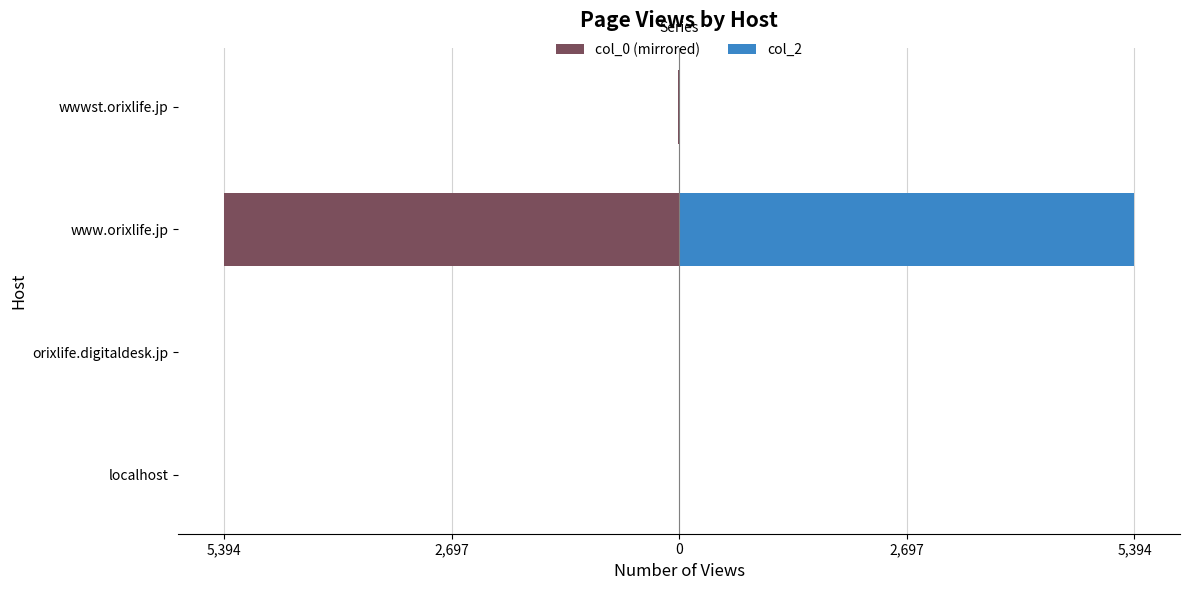

Is it true that col_2 equals 11 at wwwst.orixlife.jp?

True